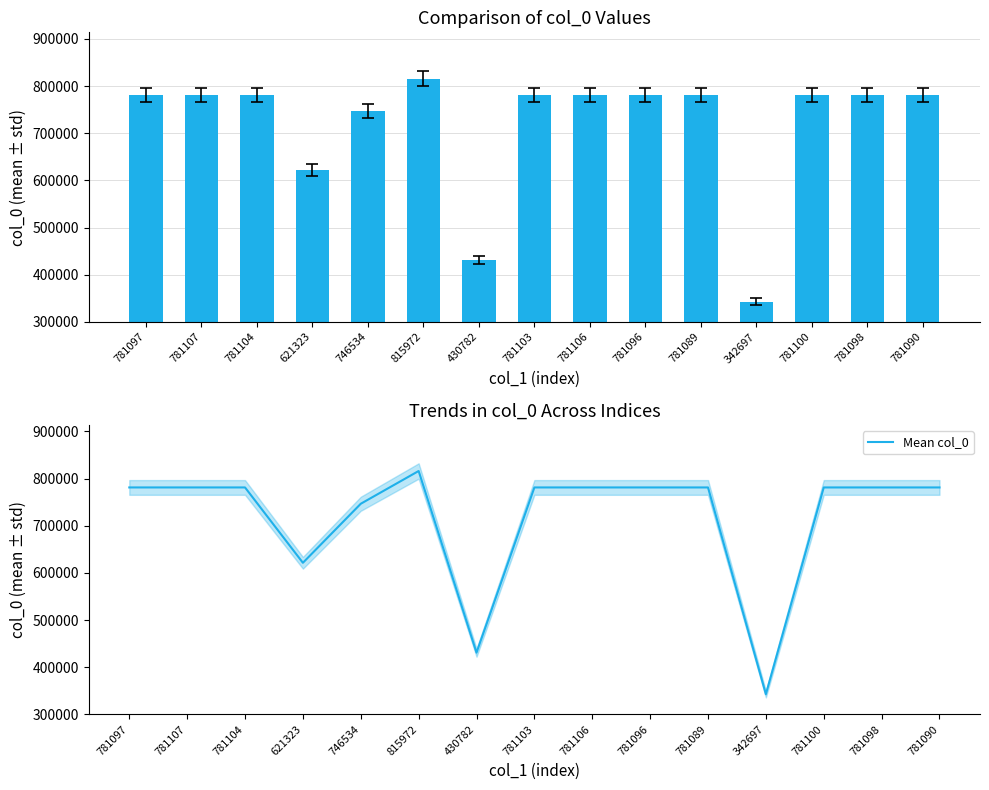

What is the total value across all series at 781090?

1562180